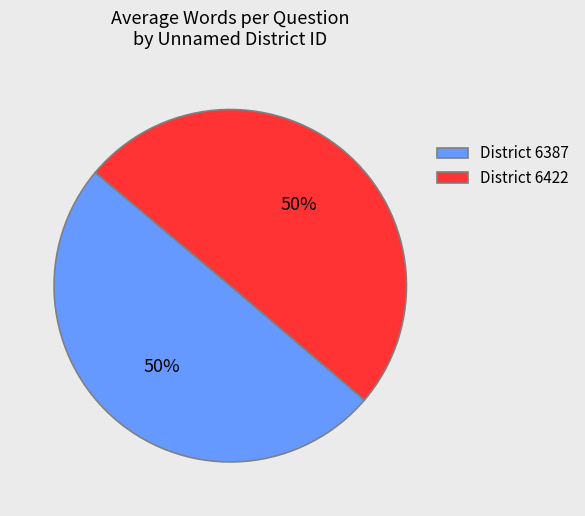

True or false: District 6387 accounts for 36% of the total.

False